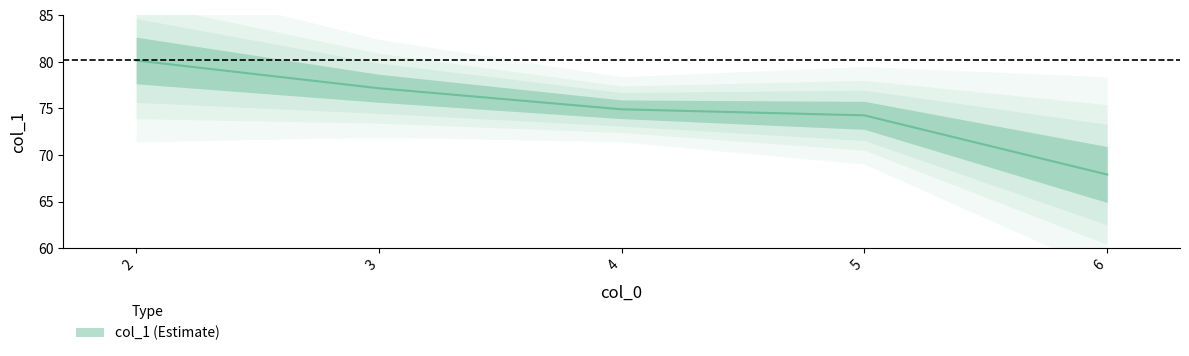

Rank the categories by value from highest to lowest.

2, 3, 4, 5, 6